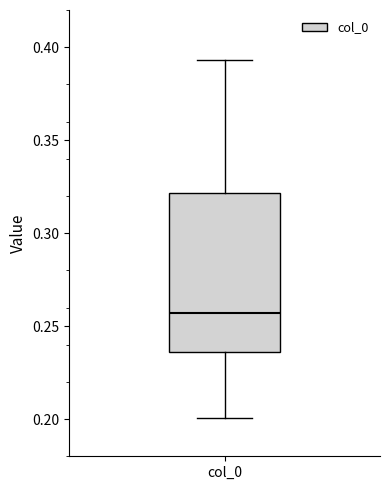

Where is the upper edge of the box for col_0 on the y-axis? The values are not printed on the chart, so give them approximately, as read against the axis.

0.320